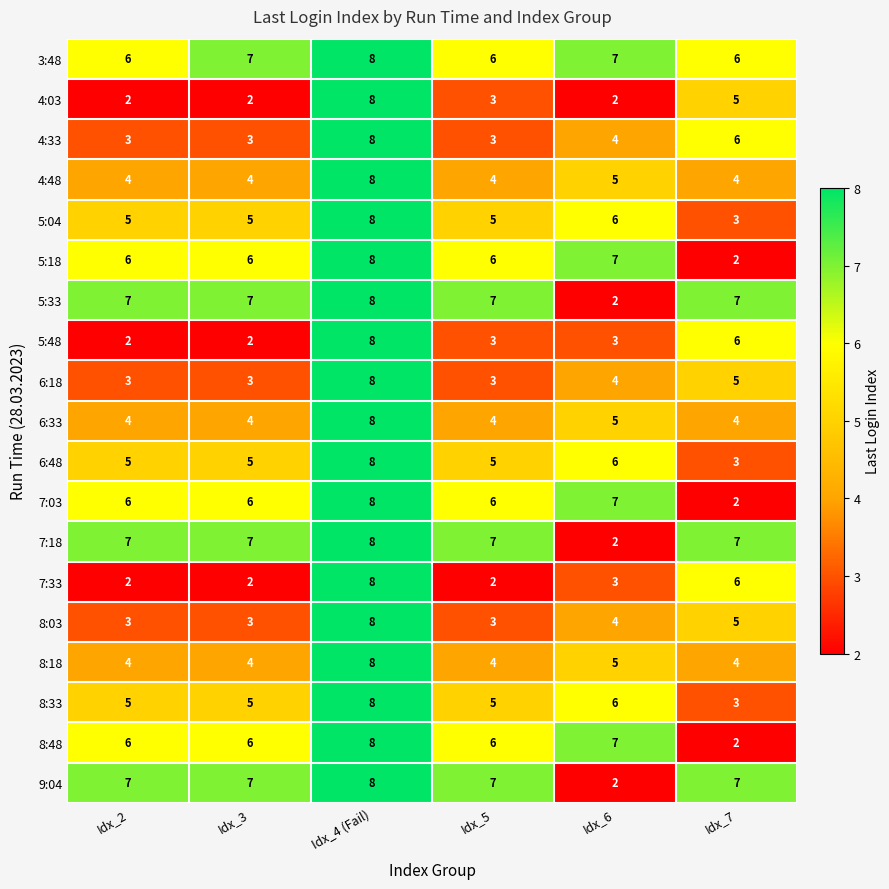

How many series are shown in this chart?

19